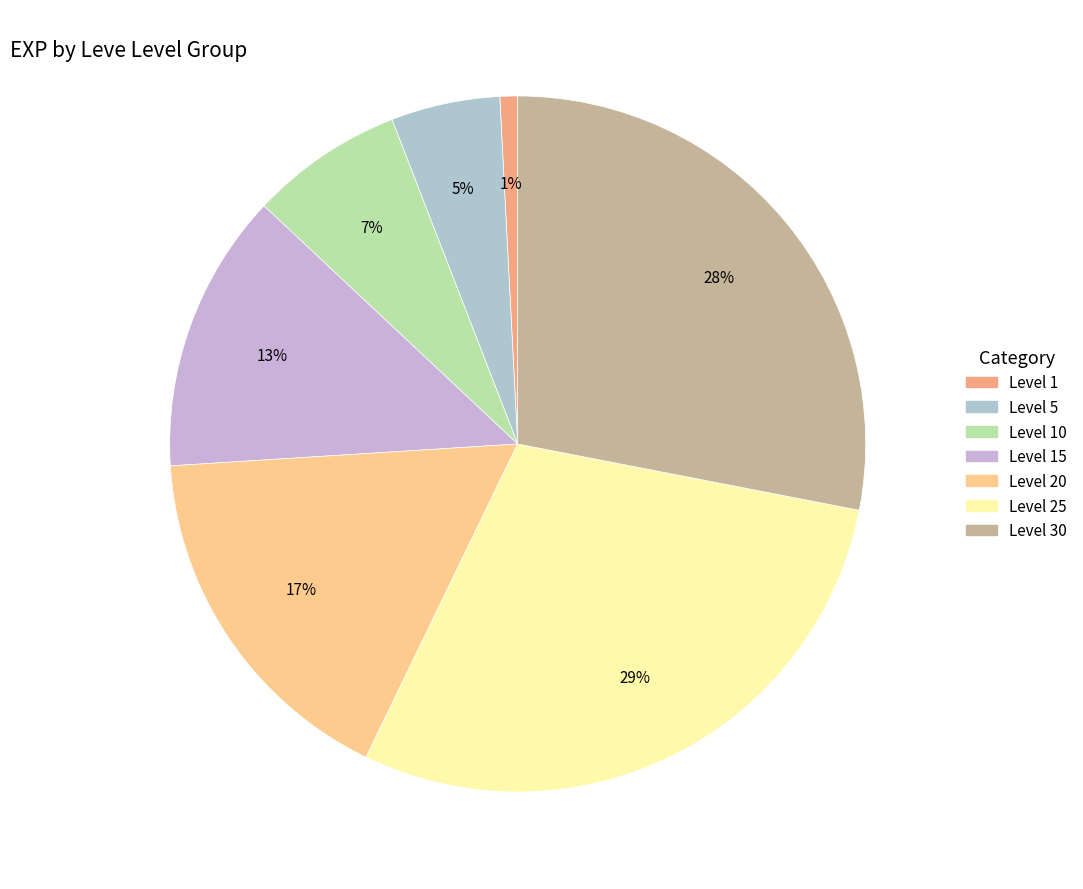

Does any single category account for the majority?

No